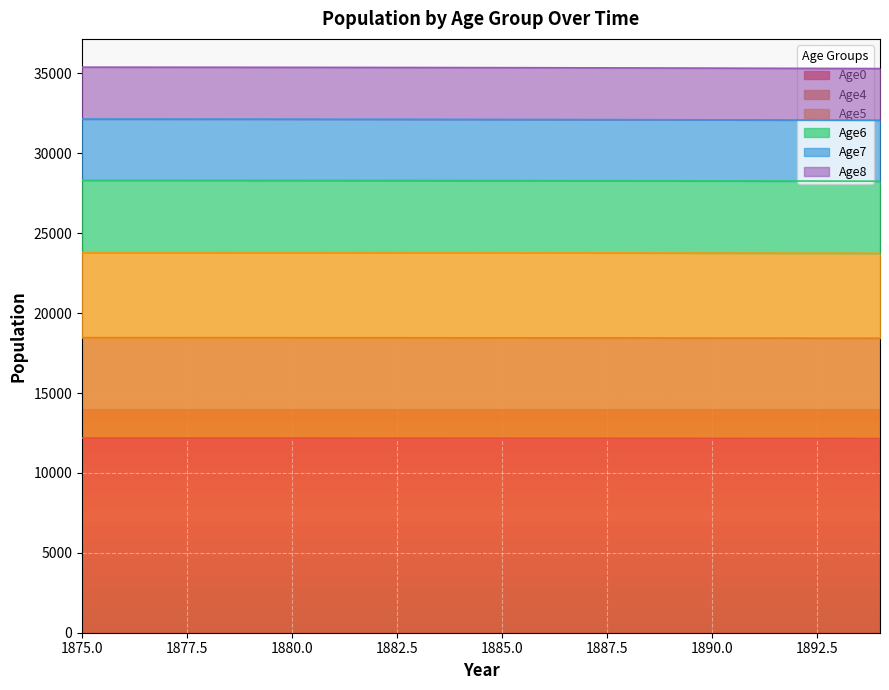

What is the lowest value of the Age0 series?

12149.8